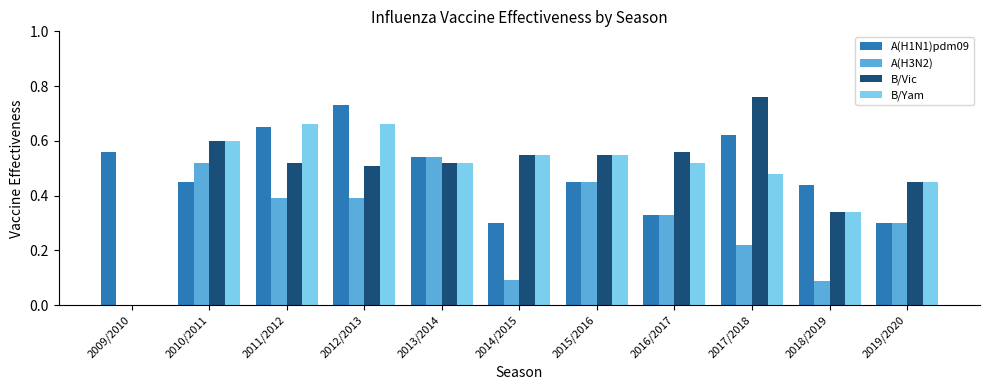

Between 2012/2013 and 2019/2020, which series saw the biggest shift?

A(H1N1)pdm09